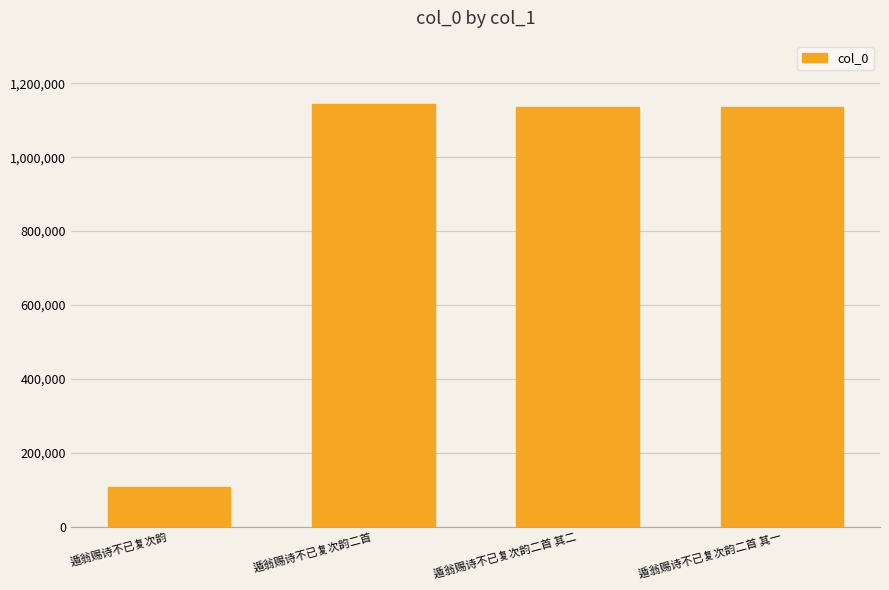

What is the difference between the values at 遁翁赐诗不已复次韵二首 and 遁翁赐诗不已复次韵?

1037093